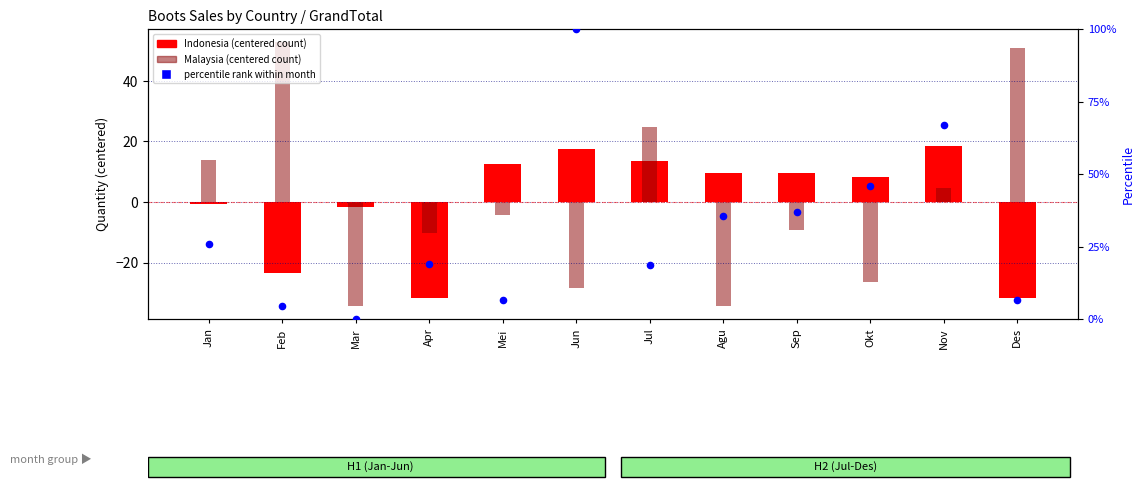

Which series has the largest Y range (max minus min)?

percentile rank within month